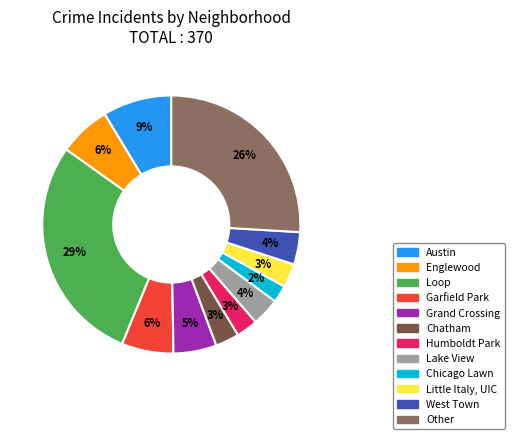

Which category has the biggest portion of the pie?

Loop